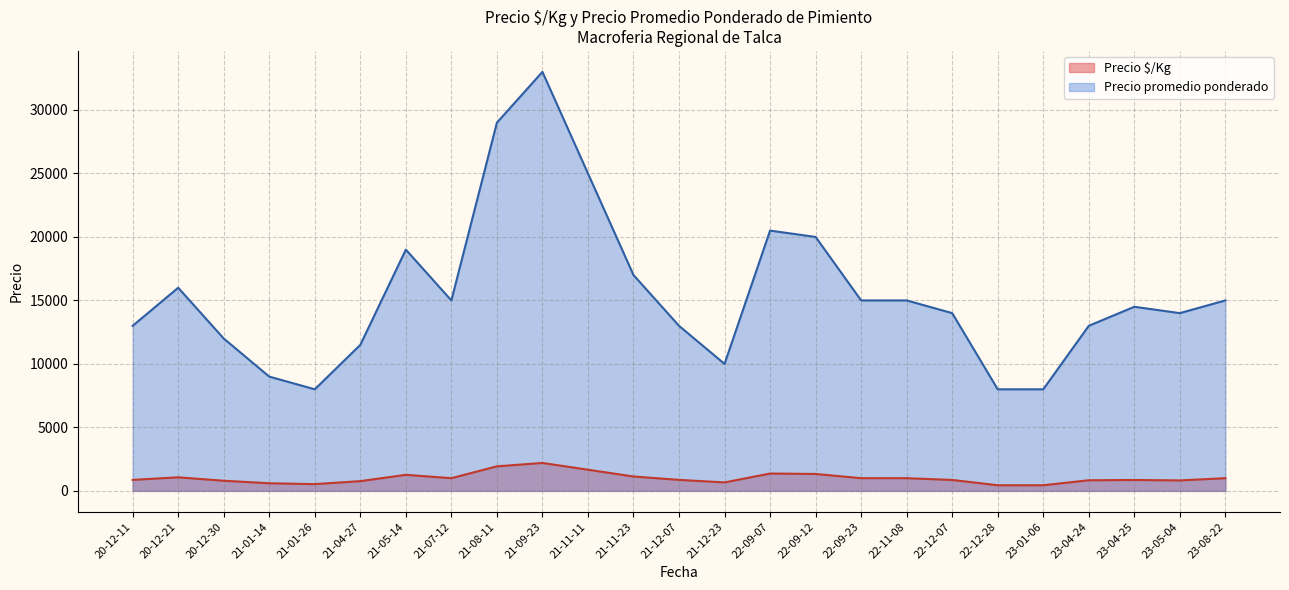

Rank the series at 2021-12-23 from lowest to highest value.

Precio $/Kg, Precio promedio ponderado